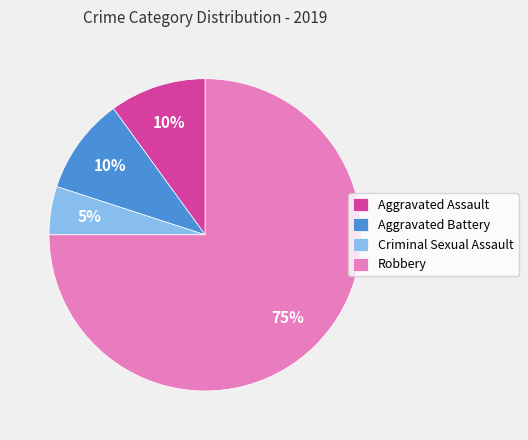

What is the largest slice in the pie chart?

Robbery